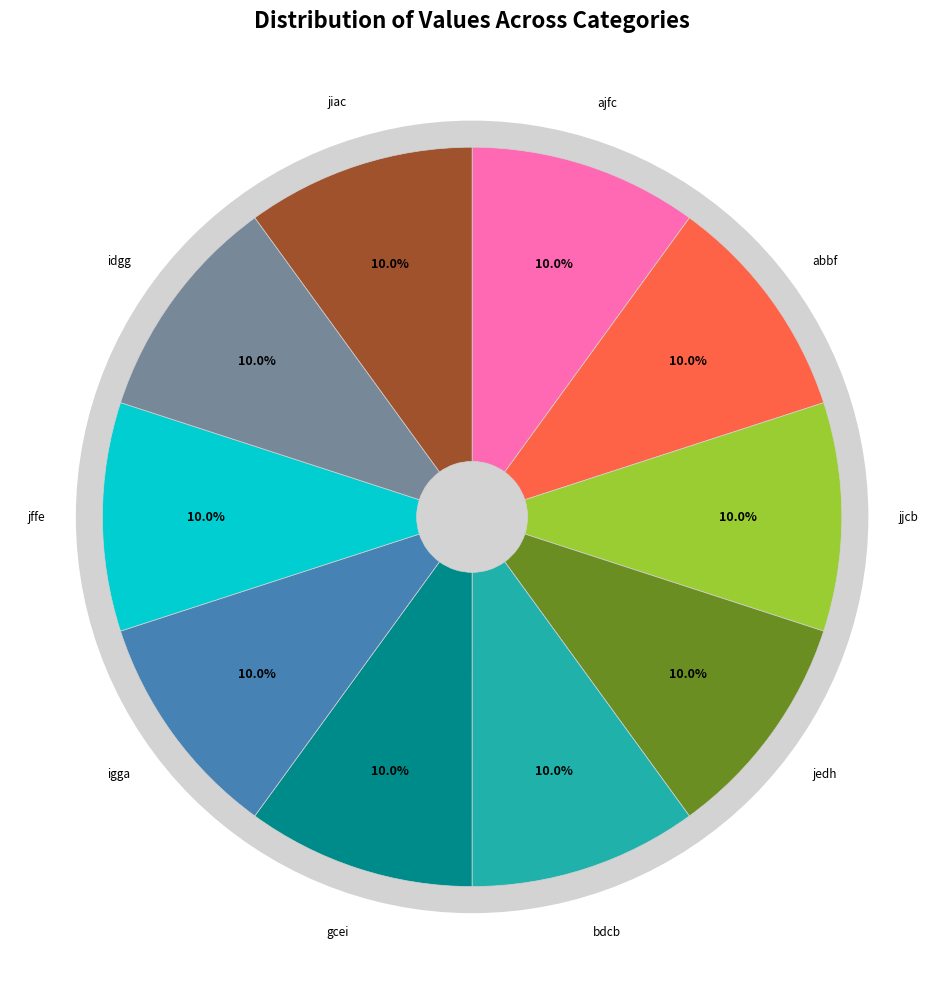

What is the largest slice in the pie chart?

jffe